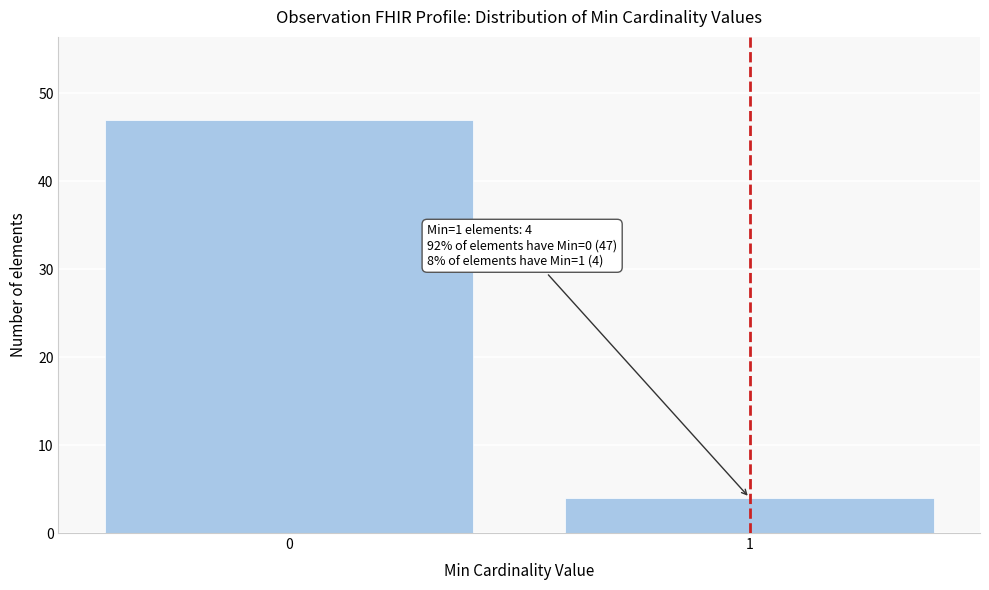

Reading left to right, transcribe all the data shown in this chart.

0=47	1=4